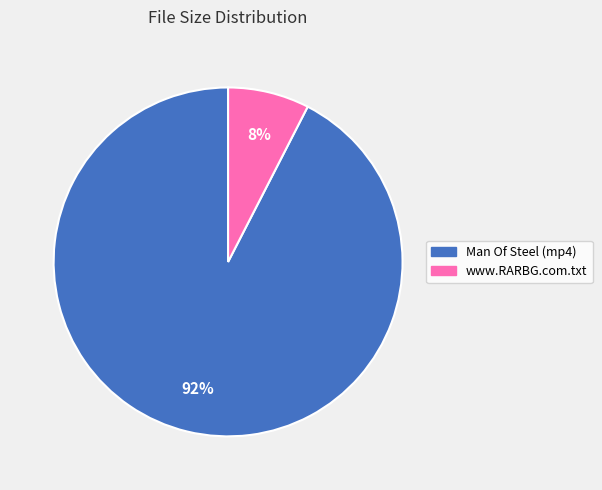

Rank the categories by value from highest to lowest.

Man Of Steel (mp4), www.RARBG.com.txt